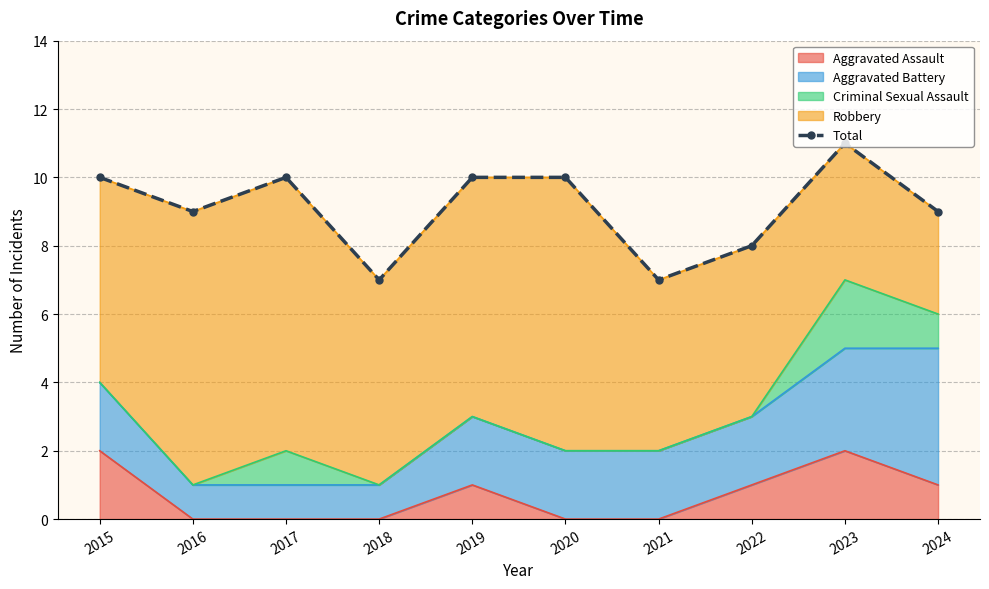

The Aggravated Assault series shows 0 at 2017. True or false?

True